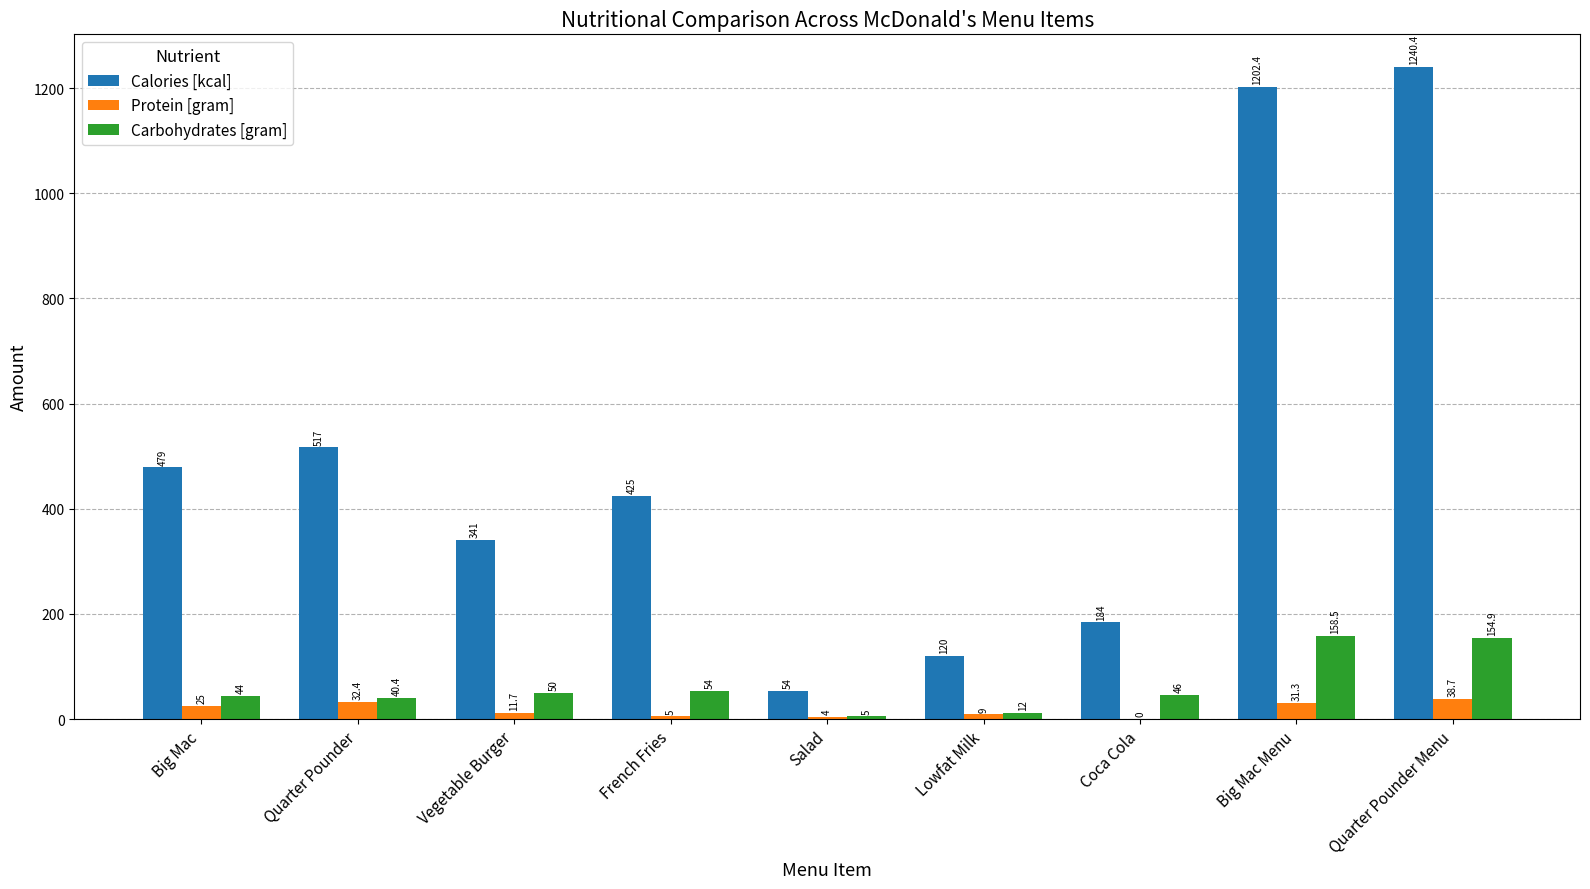

What is the average value of the Carbohydrates [gram] series?

62.8